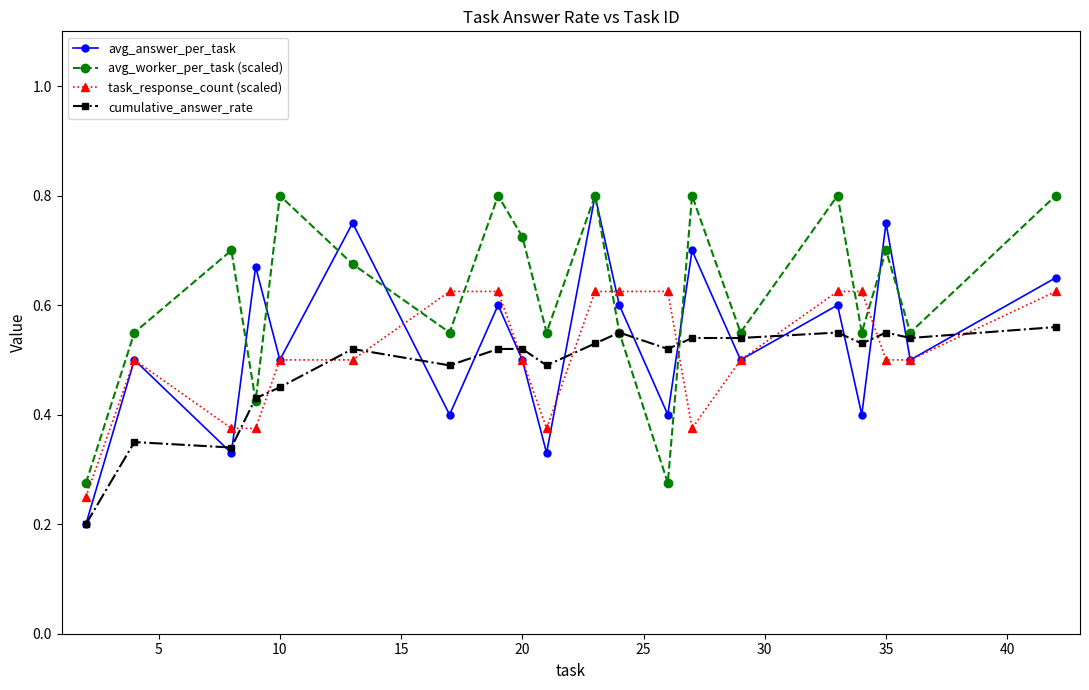

What are all the series names shown in the legend?

avg_answer_per_task, avg_worker_per_task (scaled), task_response_count (scaled), cumulative_answer_rate